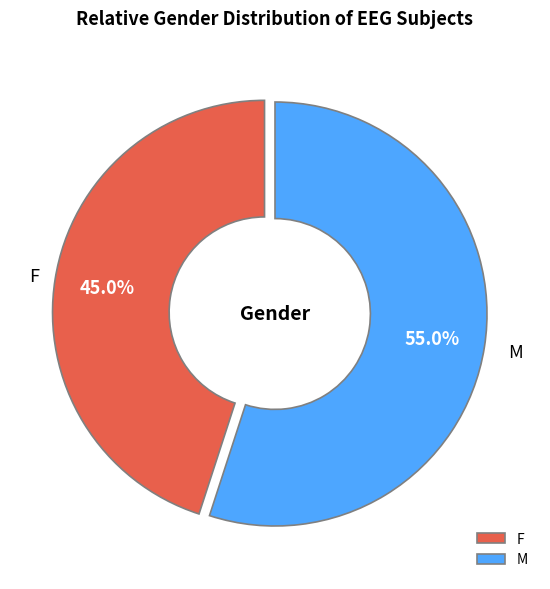

To the nearest percent, what percentage of the pie is M?

55%